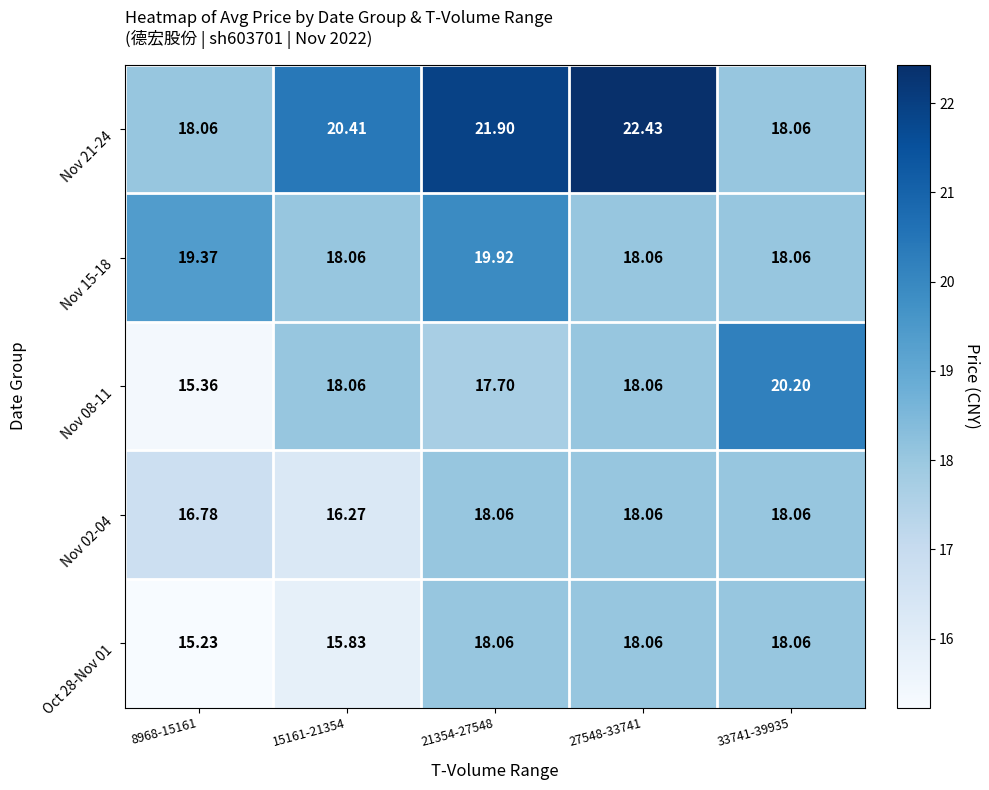

Is the value of Nov 08-11 at 27548-33741 greater than the value of Nov 21-24 at 15161-21354?

No